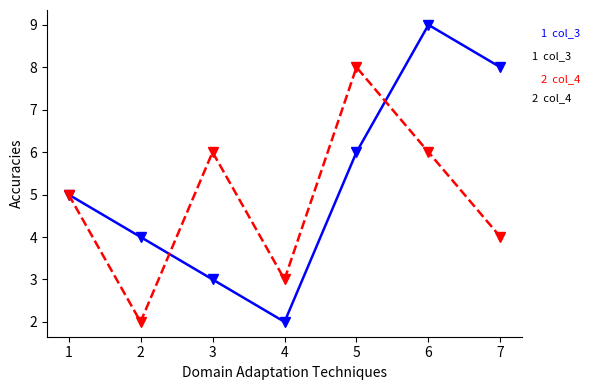

Which category has the highest value across all series?

6